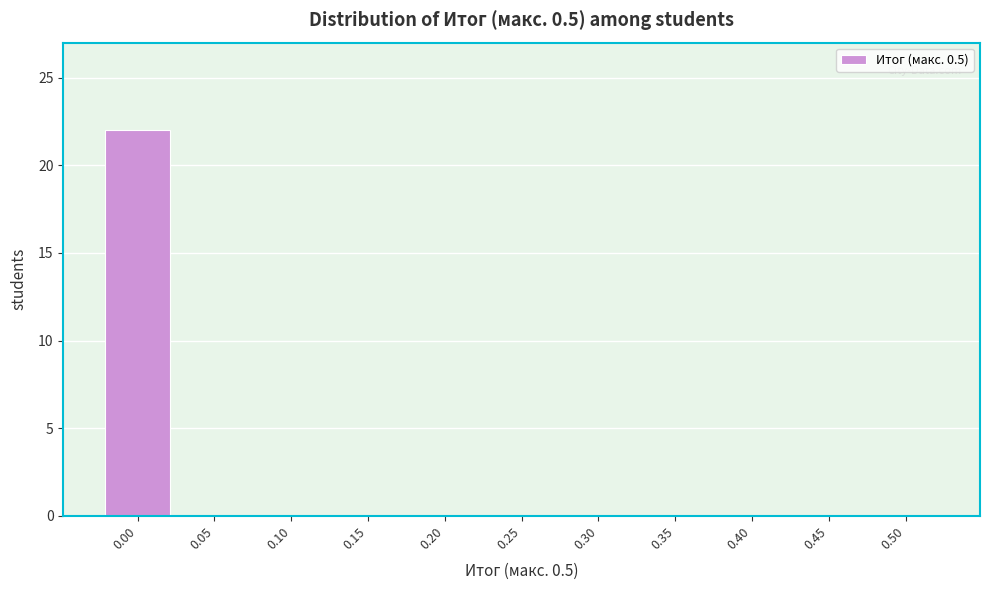

Reading right to left, what are all the values shown in this chart?

0.50=0	0.45=0	0.40=0	0.35=0	0.30=0	0.25=0	0.20=0	0.15=0	0.10=0	0.05=0	0.00=22